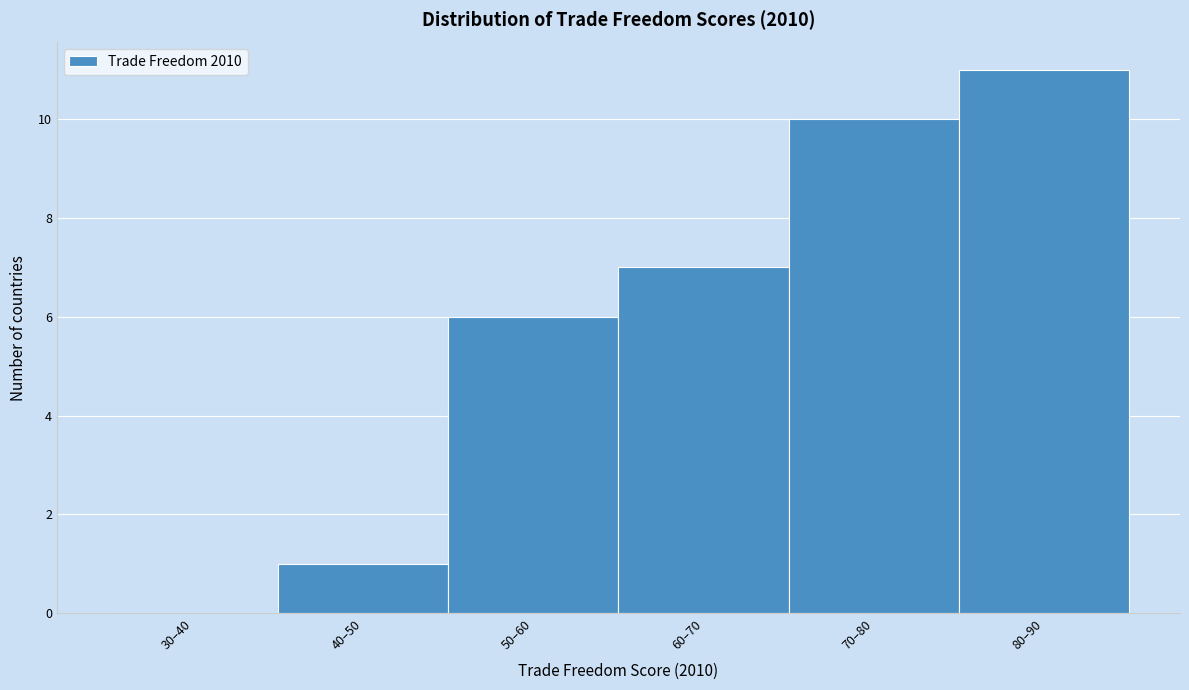

Reading left to right, extract all data points from this chart.

30–40=0	40–50=1	50–60=6	60–70=7	70–80=10	80–90=11